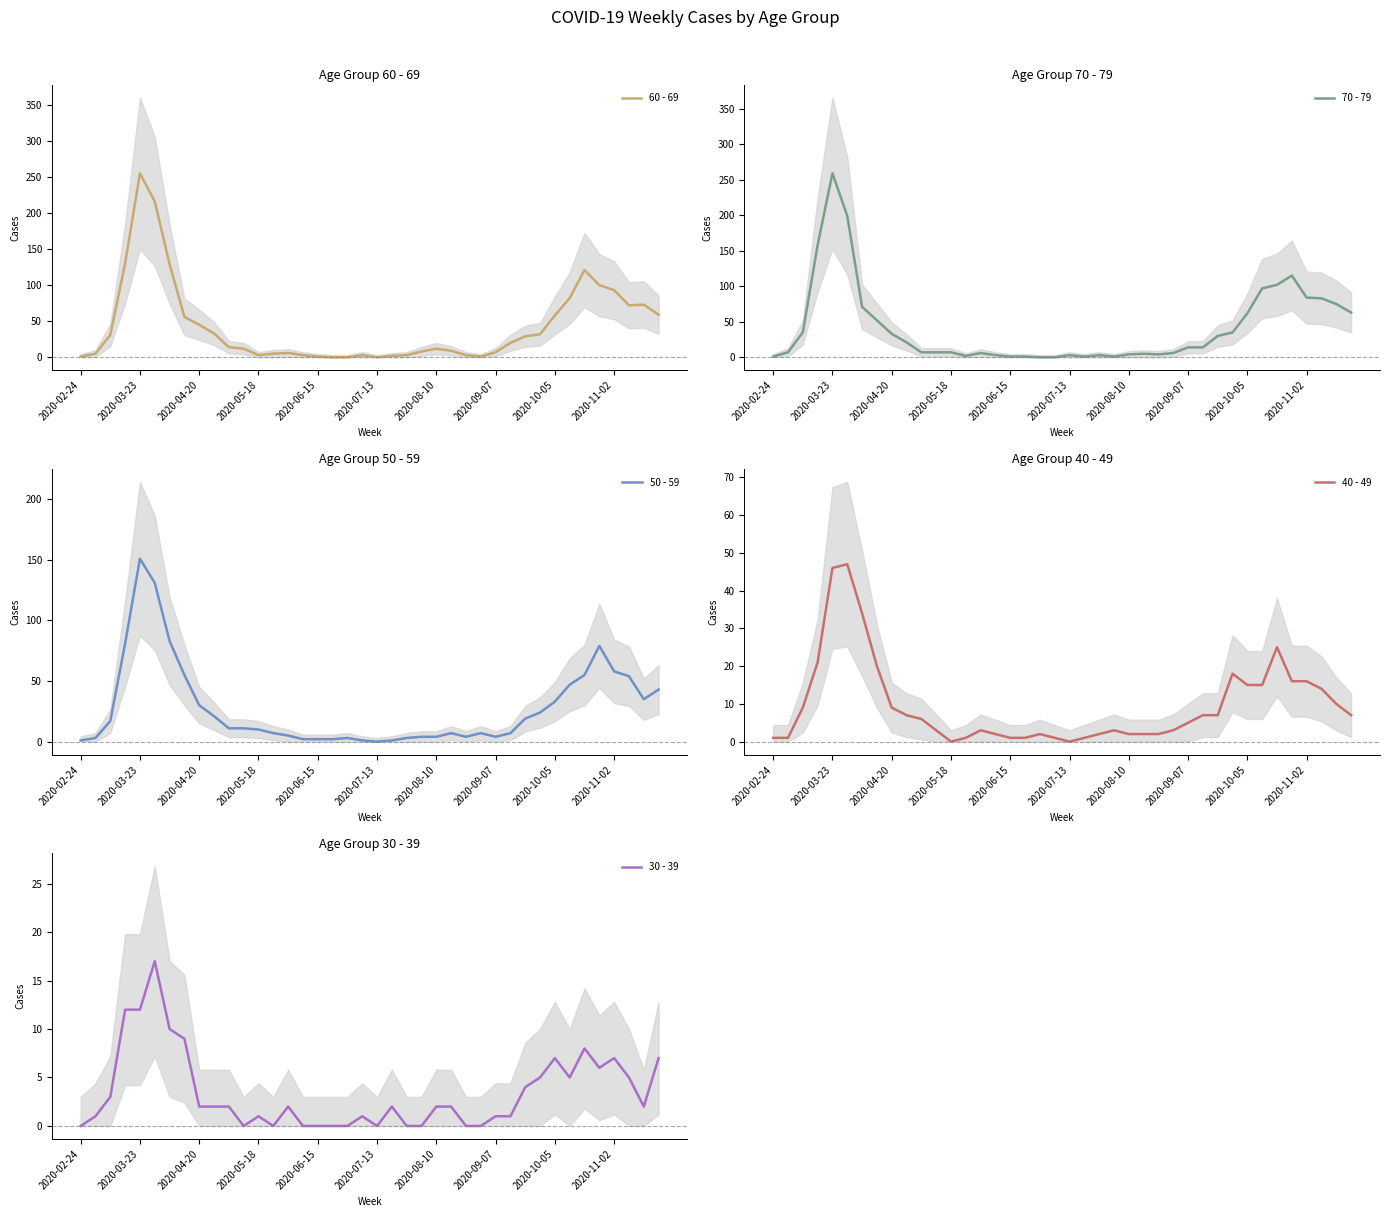

Reading left to right, list all the values displayed in this chart.

60 - 69: 1	5	31	130	255	216	129	56	45	33	14	12	3	5	6	3	1	0	0	3	0	2	3	8	12	9	3	1	7	20	29	32	58	82	121	100	93	72	73	59
70 - 79: 1	7	35	158	259	199	71	52	33	21	7	7	7	2	6	3	1	1	0	0	3	1	3	1	4	5	4	6	14	14	30	35	62	97	102	115	84	83	75	63
50 - 59: 1	3	17	81	151	131	83	55	30	21	11	11	10	7	5	2	2	2	3	1	0	1	3	4	4	7	4	7	4	7	19	24	33	47	55	79	58	54	35	43
40 - 49: 1	1	9	21	46	47	34	20	9	7	6	3	0	1	3	2	1	1	2	1	0	1	2	3	2	2	2	3	5	7	7	18	15	15	25	16	16	14	10	7
30 - 39: 0	1	3	12	12	17	10	9	2	2	2	0	1	0	2	0	0	0	0	1	0	2	0	0	2	2	0	0	1	1	4	5	7	5	8	6	7	5	2	7